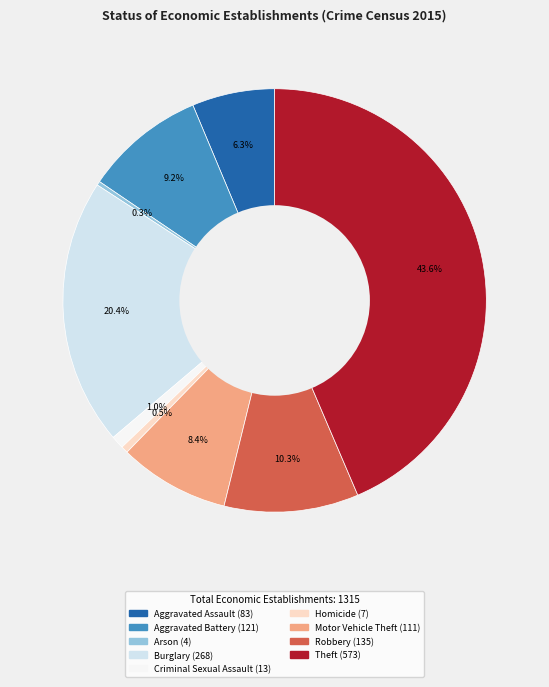

To the nearest percent, what is the difference between the largest and smallest slice percentages?

43%